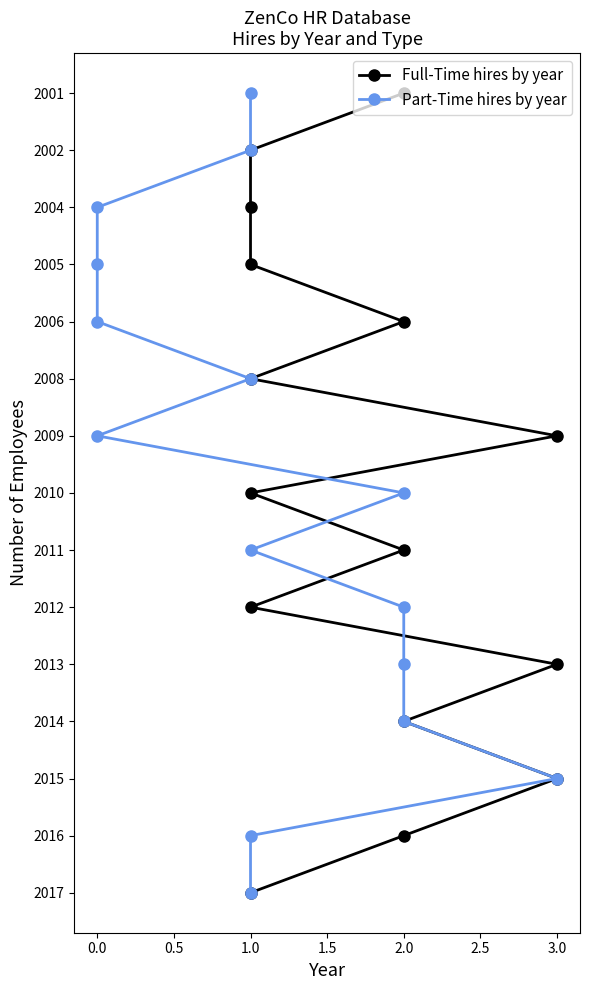

What are all the series names shown in the legend?

Full-Time hires by year, Part-Time hires by year